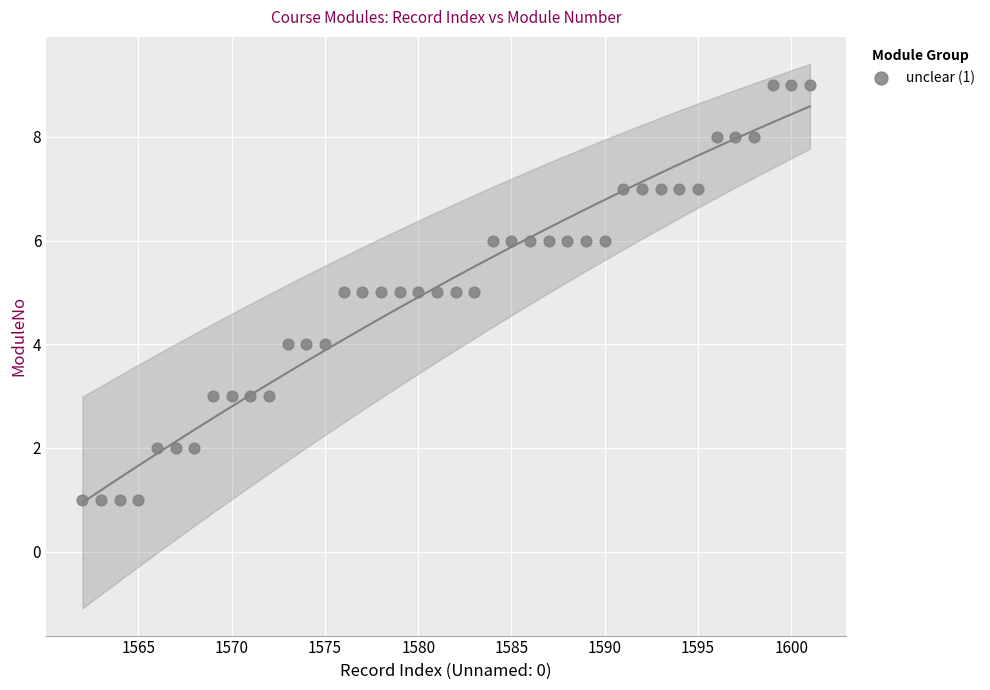

What is the range of Y values (max minus min)?

8